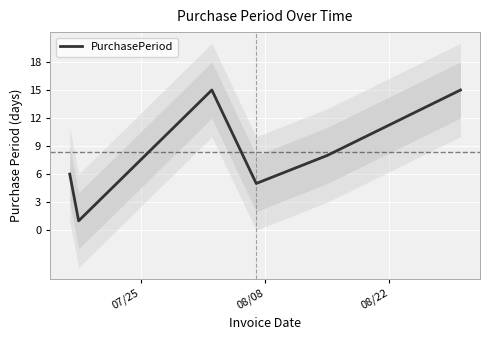

What is the minimum value shown in the chart?

1